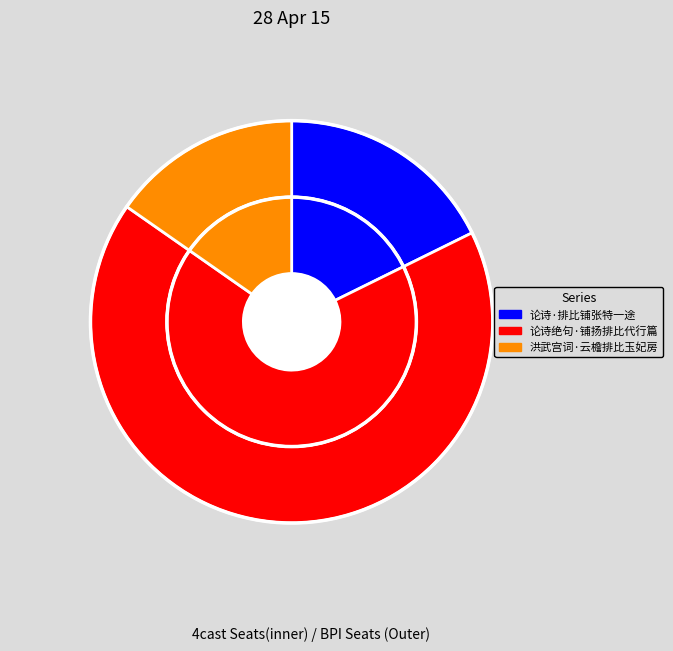

To the nearest percent, what is the average slice percentage?

33%